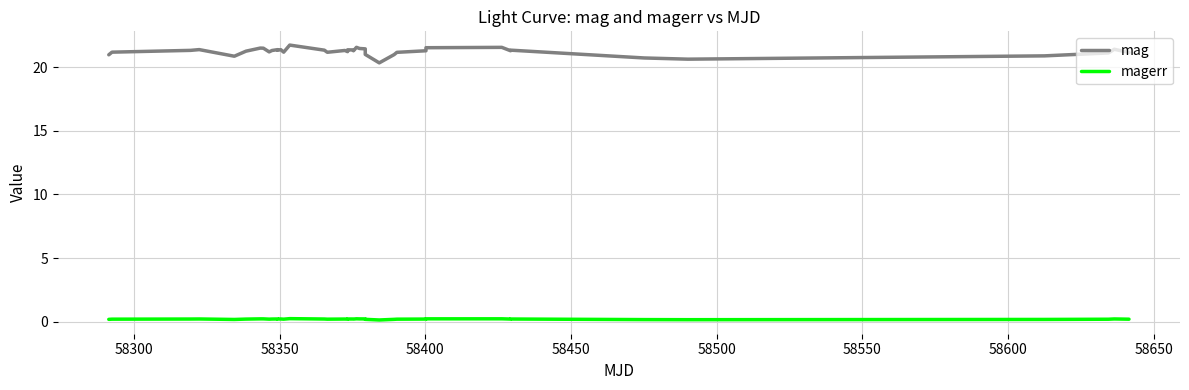

How many magerr values are between 0 and 1?

40